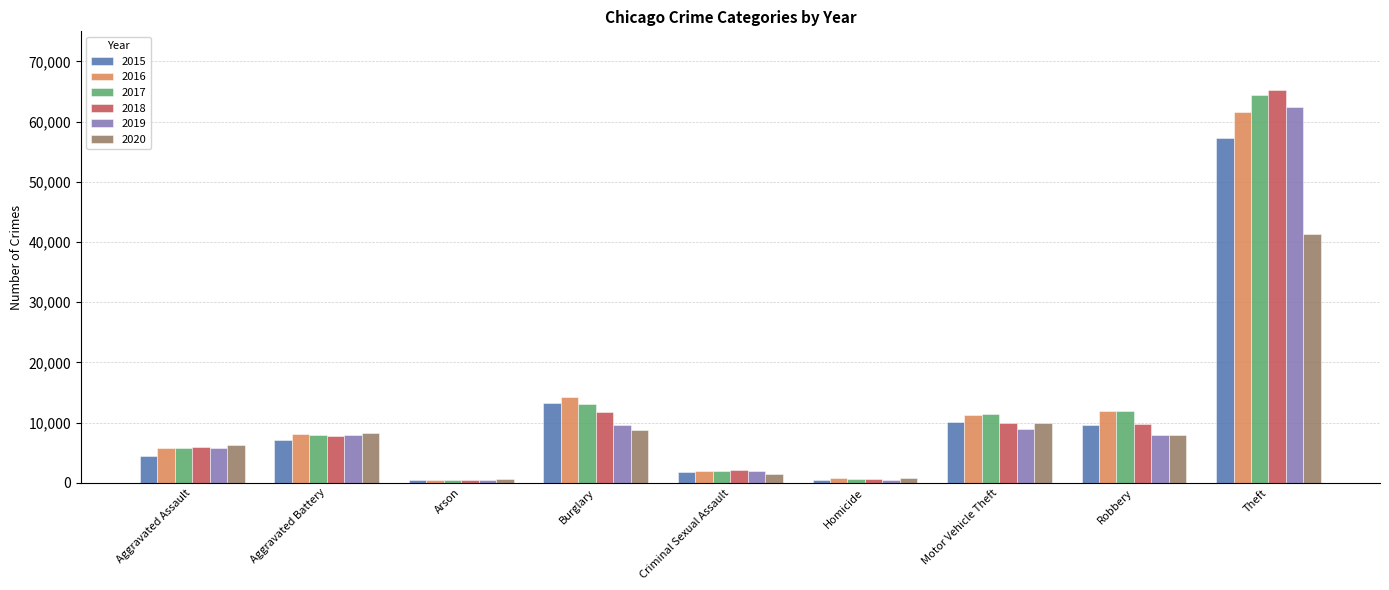

Count the number of categories in the chart.

9